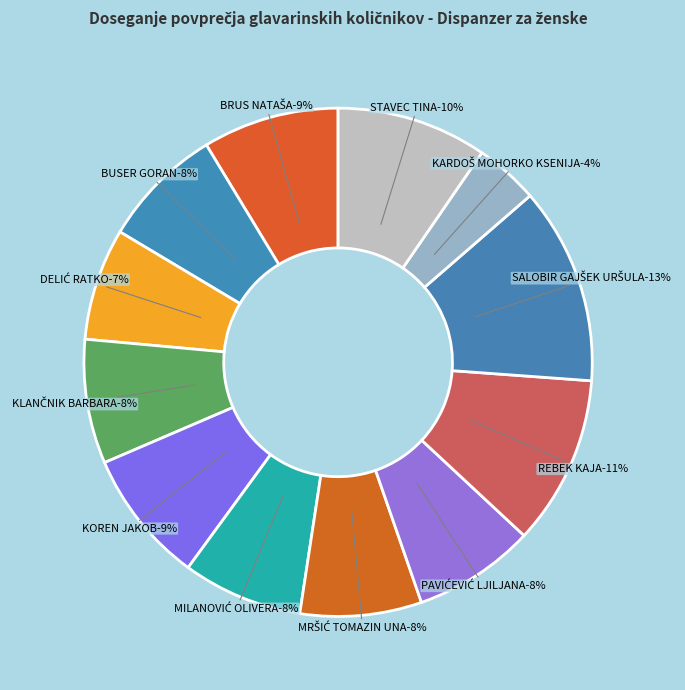

True or false: DELIĆ RATKO accounts for 7% of the total.

True